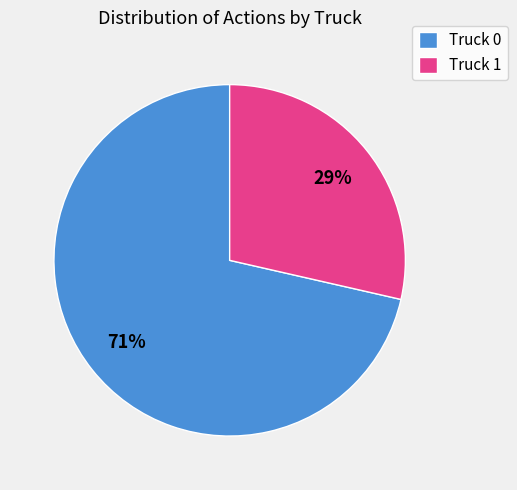

To the nearest percent, what is the combined percentage of Truck 1 and Truck 0?

100%